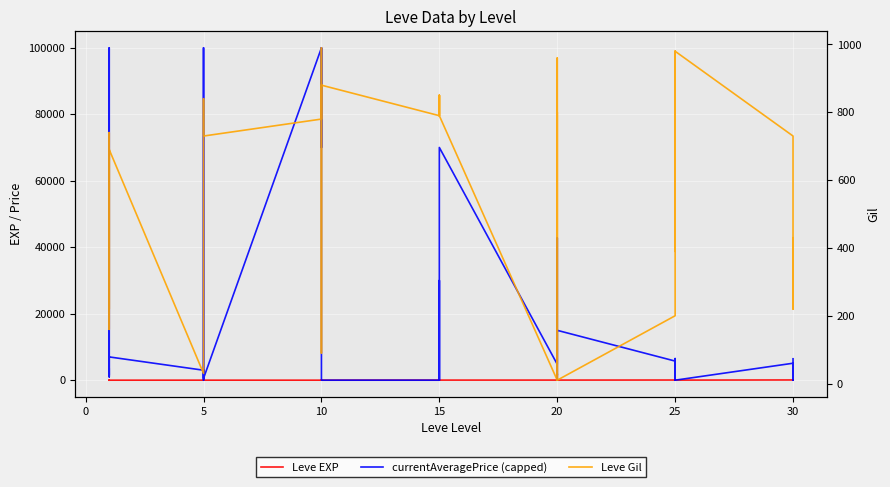

Reading left to right, list all the values displayed in this chart.

Leve EXP: 1	2	1	1	2	1	6	6	8	6	6	5	3	9	9	13	6	6	24	21	24	21	20	24	28	16	28	28	12	28	47	36	24	41	36	24	67	99	34	36
currentAveragePrice (capped): 3307	1497	2996	100000	1000	6999	2999	100000	0	0	3000	550	100000	70007	100000	100000	1000	0	0	0	30000	575	0	70027	4800	42813	0	1910	1505	15000	5750	0	6500	0	0	0	5100	4272	0	6441
Leve Gil: 690	220	690	160	740	690	30	30	460	840	840	730	780	990	990	90	880	880	790	850	790	850	790	790	10	800	10	10	960	10	200	390	980	630	390	980	730	220	430	240